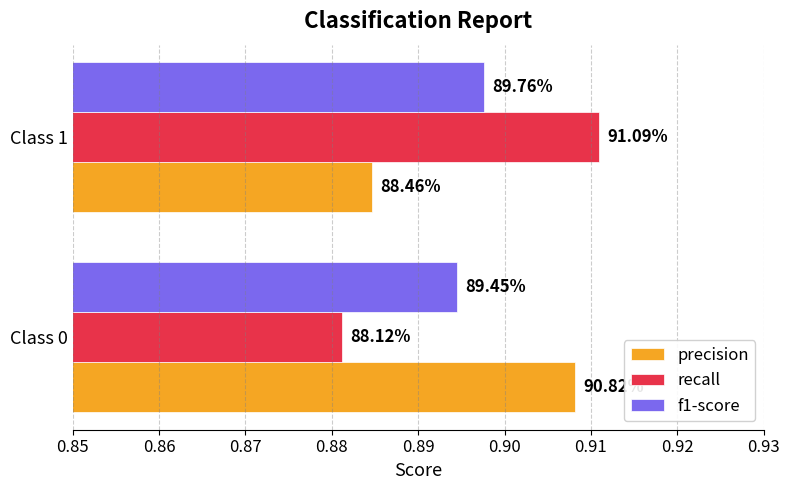

What are all the series names shown in the legend?

precision, recall, f1-score